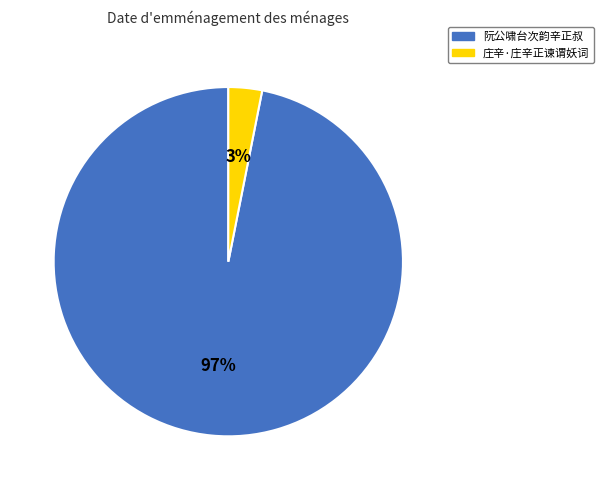

Which category accounts for the majority?

阮公啸台次韵辛正叔